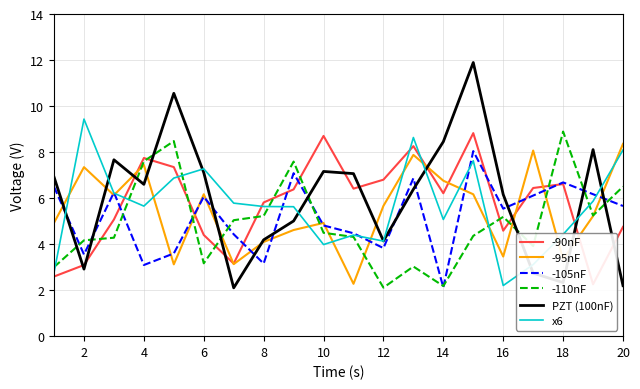

True or false: -95nF and x6 intersect in this chart.

True